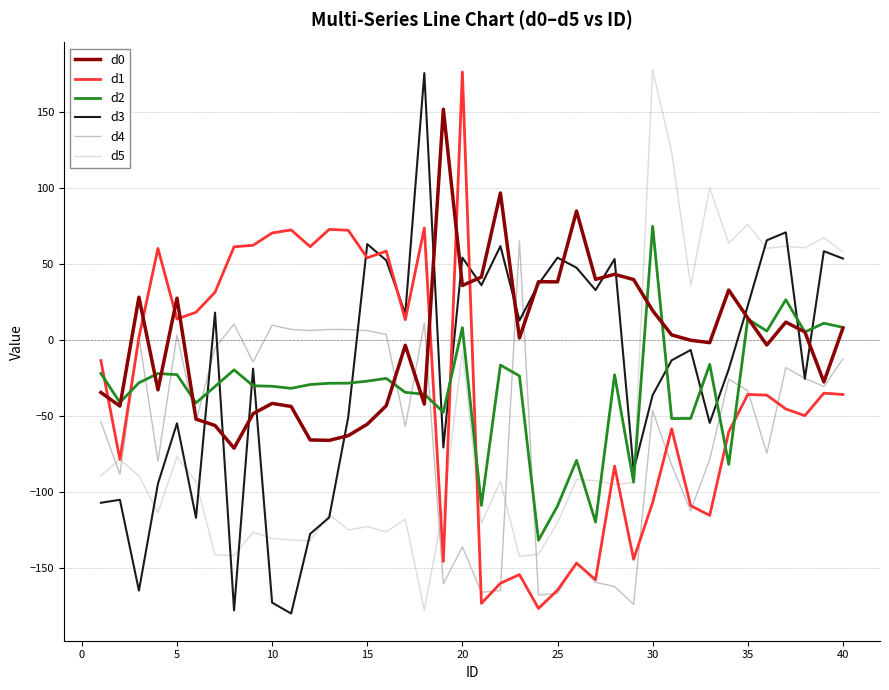

Which series has the largest total across all categories?

d0